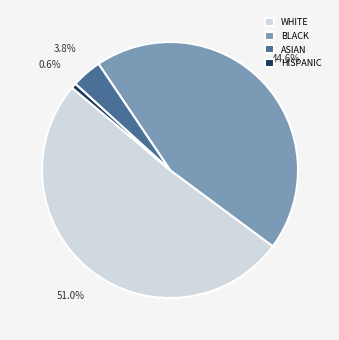

Rank the categories by value from lowest to highest.

HISPANIC, ASIAN, BLACK, WHITE